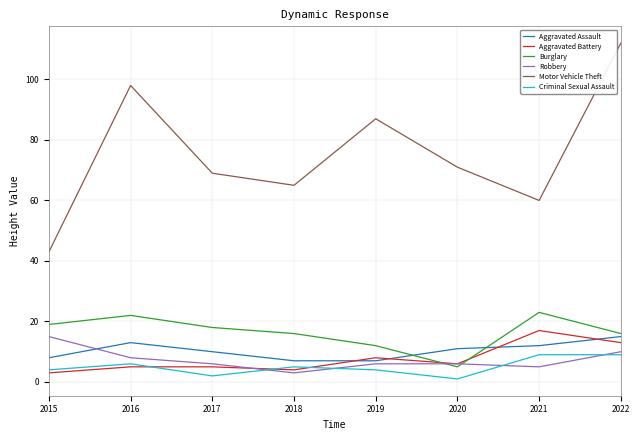

At how many categories does at least one series exceed 11?

8